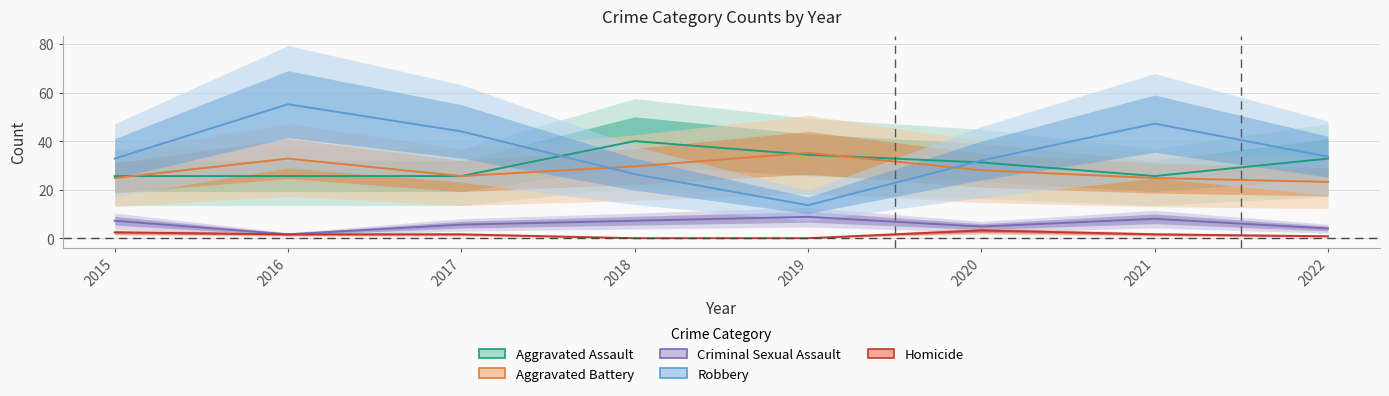

Where is Homicide nearest to the value 1?

2022